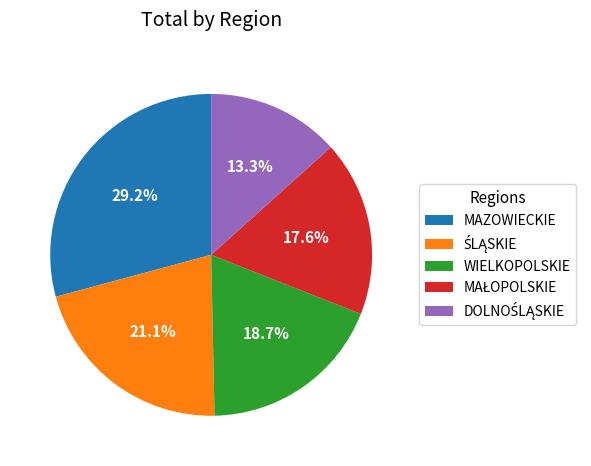

Does WIELKOPOLSKIE represent more than half of the total?

No